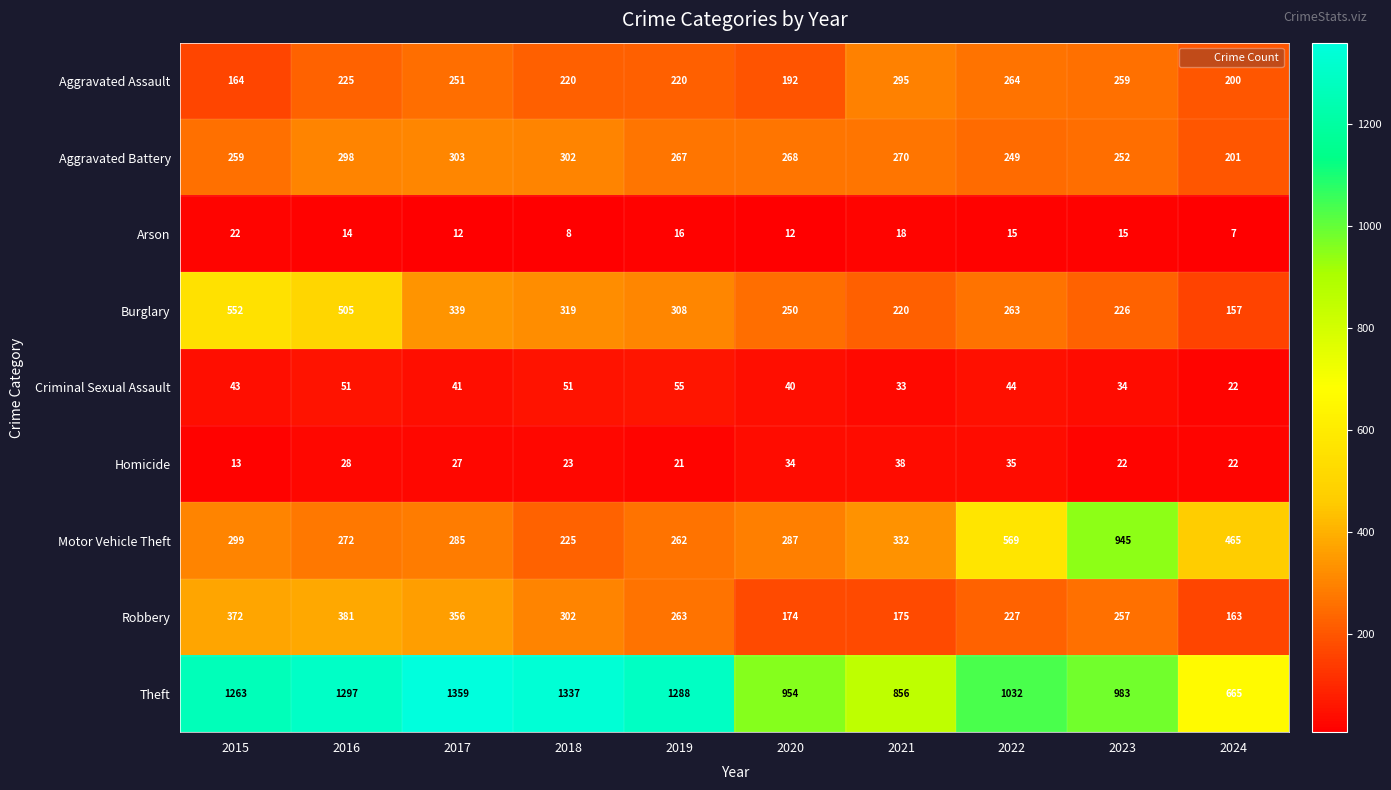

What is the minimum value shown in the chart?

7